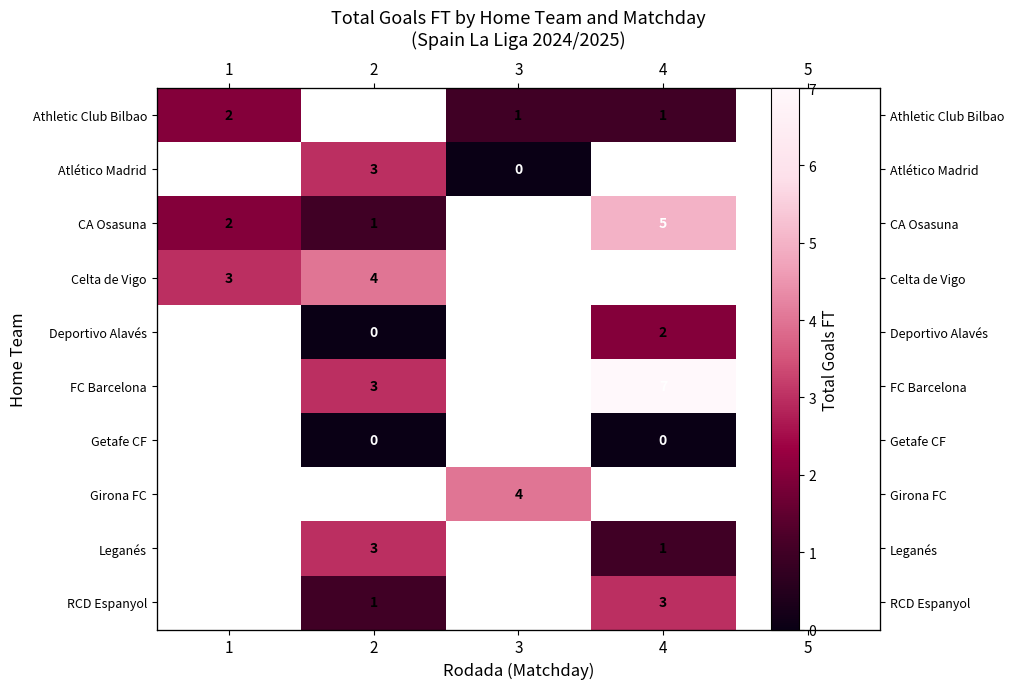

How many positive values does the FC Barcelona series have?

2